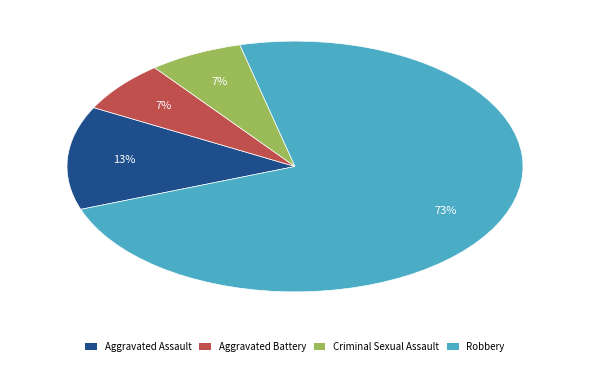

What is the largest slice in the pie chart?

Robbery